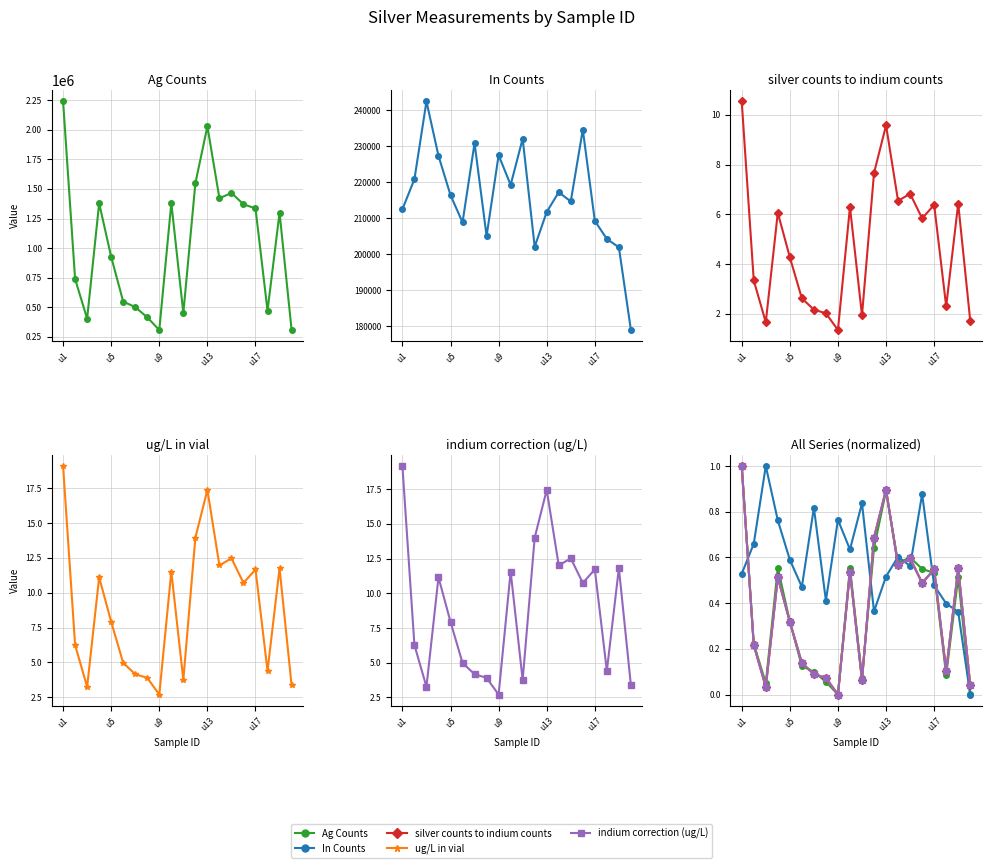

Which series ends up on top after the final intersection of ug/L in vial and Ag Counts?

ug/L in vial